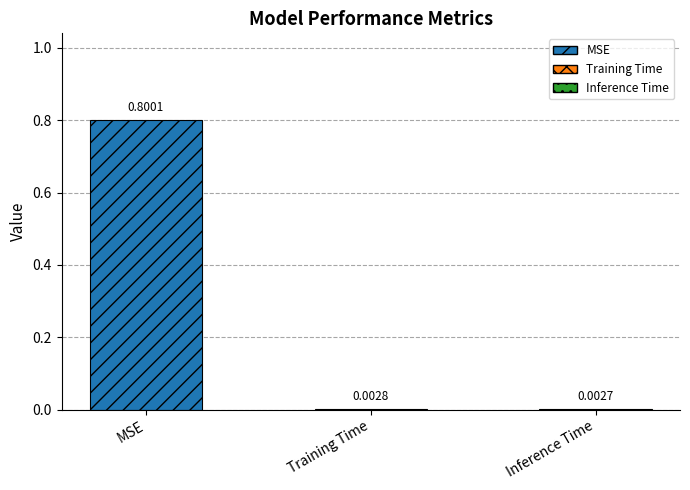

Are the bars horizontal?

No